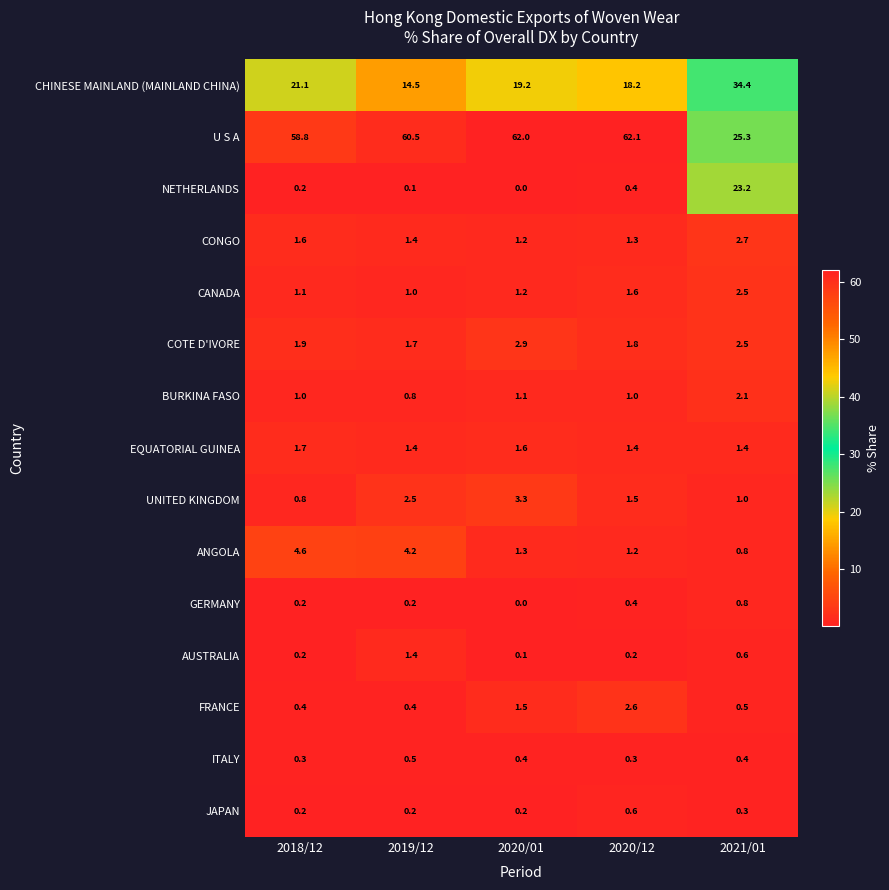

What is the sum of the CANADA values at 2021/01 and 2018/12?

3.6